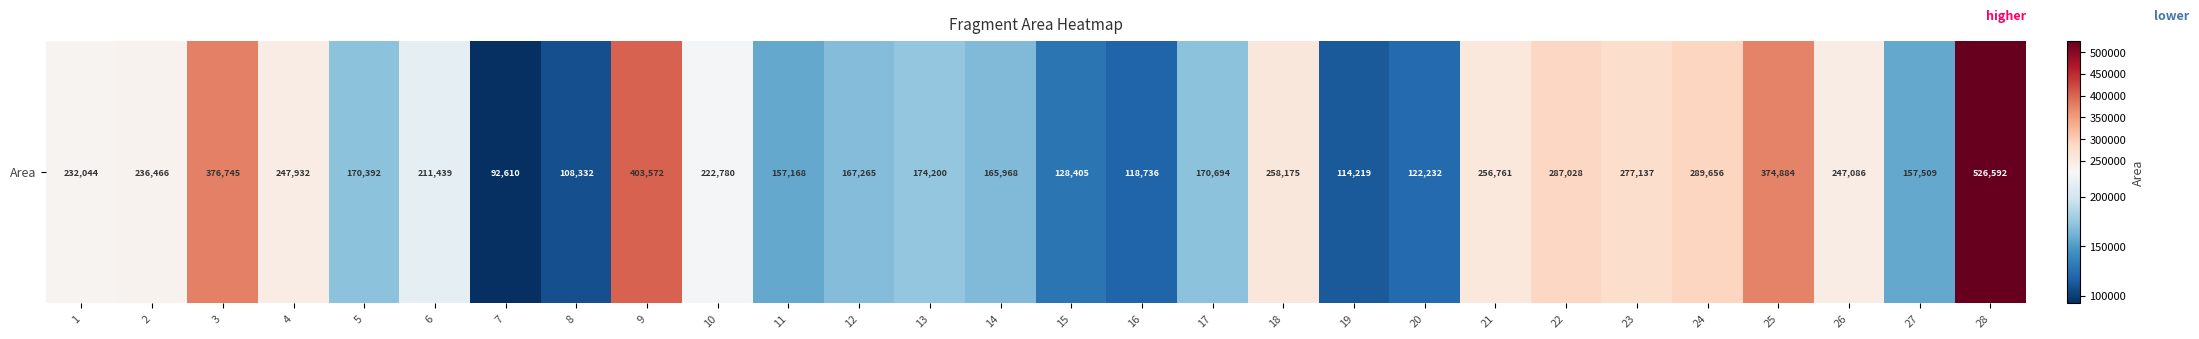

Reading left to right, list all the values displayed in this chart.

232044	236466	376745	247932	170392	211439	92610	108332	403572	222780	157168	167265	174200	165968	128405	118736	170694	258175	114219	122232	256761	287028	277137	289656	374884	247086	157509	526592